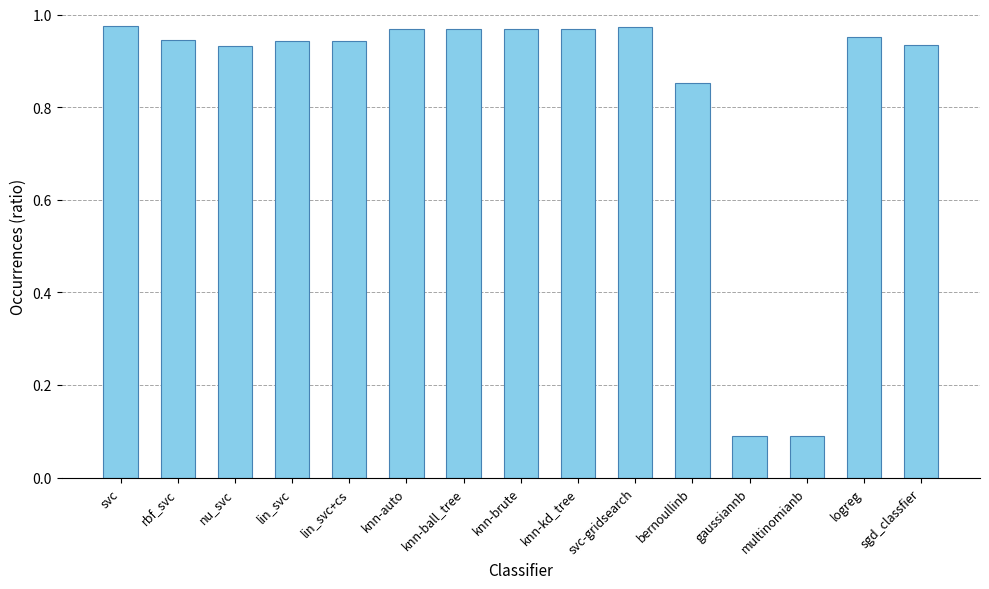

What is the label of the 4th bar from the left?

lin_svc